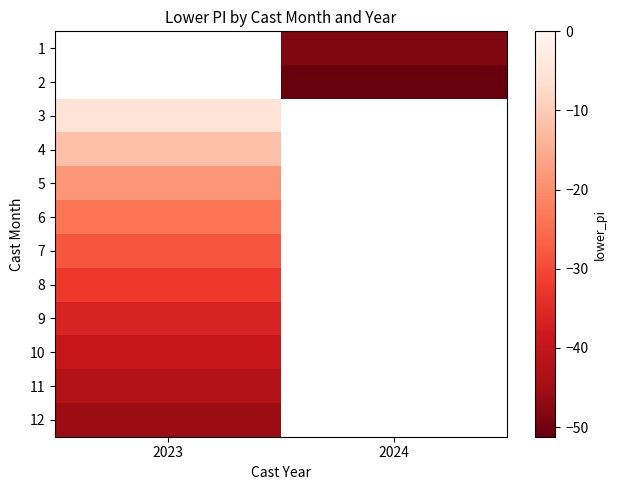

What is the smallest value displayed?

-51.2